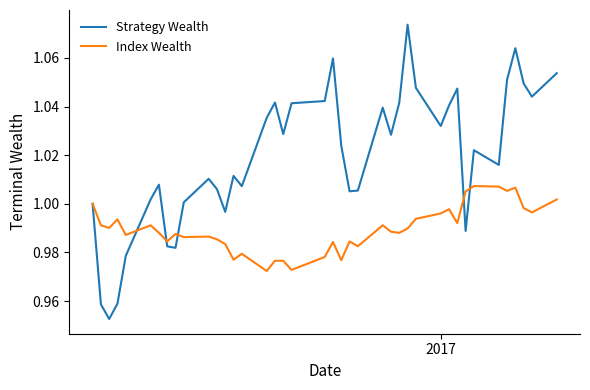

Which series has the largest range (max minus min)?

Strategy Wealth